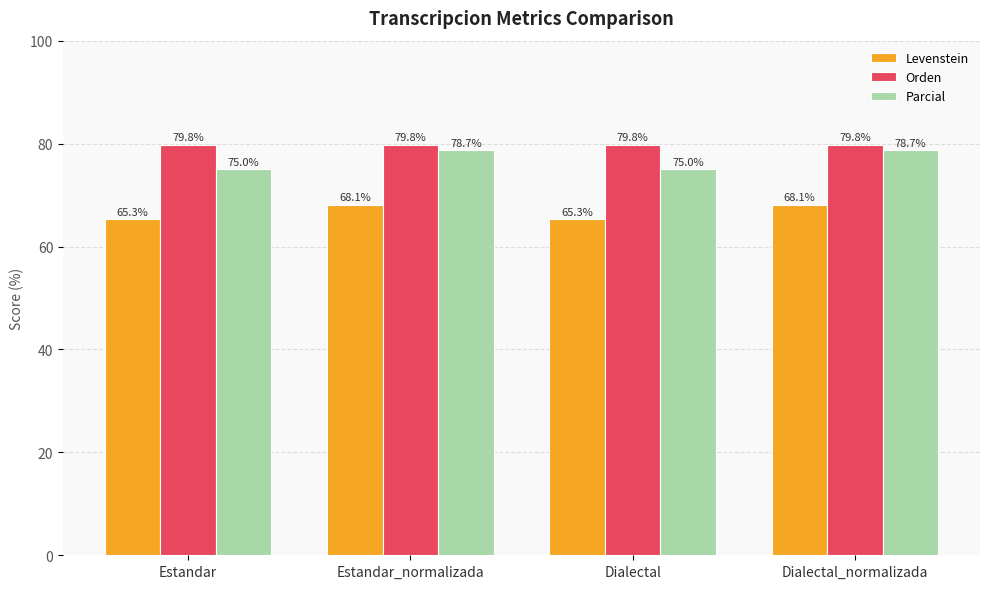

What is the approximate value of Parcial at Estandar_normalizada?

78.7